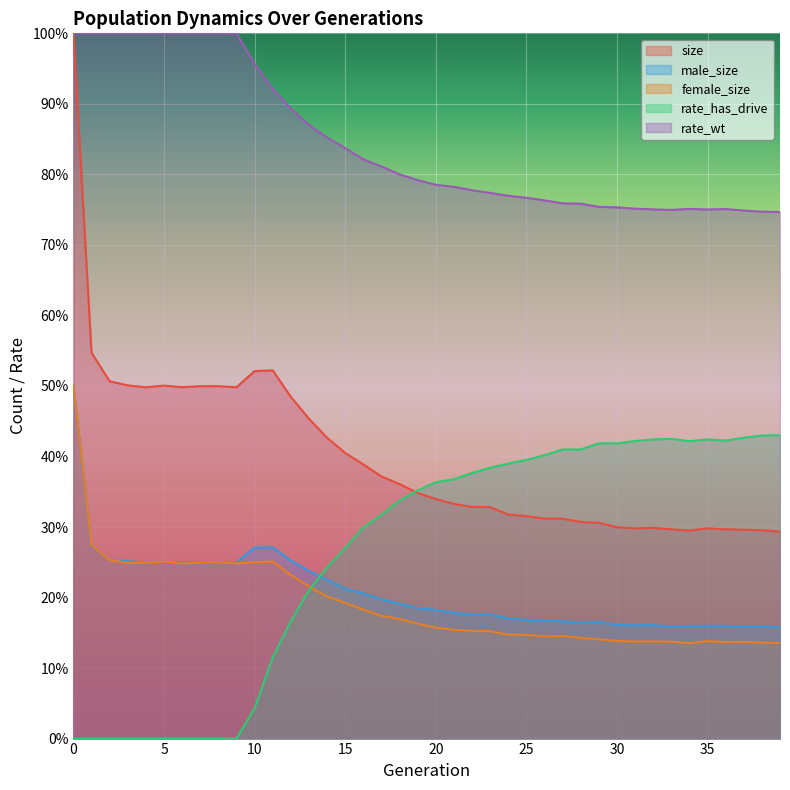

Read the female_size value at 31.

0.1